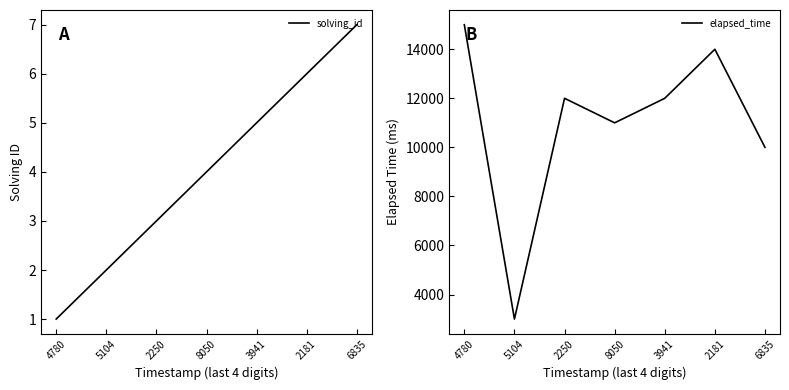

Is the value of elapsed_time at 2181 greater than the value of solving_id at 4780?

Yes